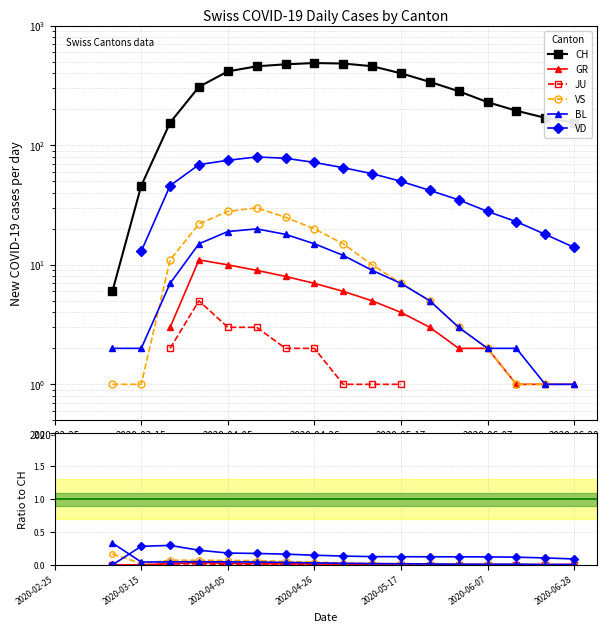

What position from the left is 2020-04-26?

10